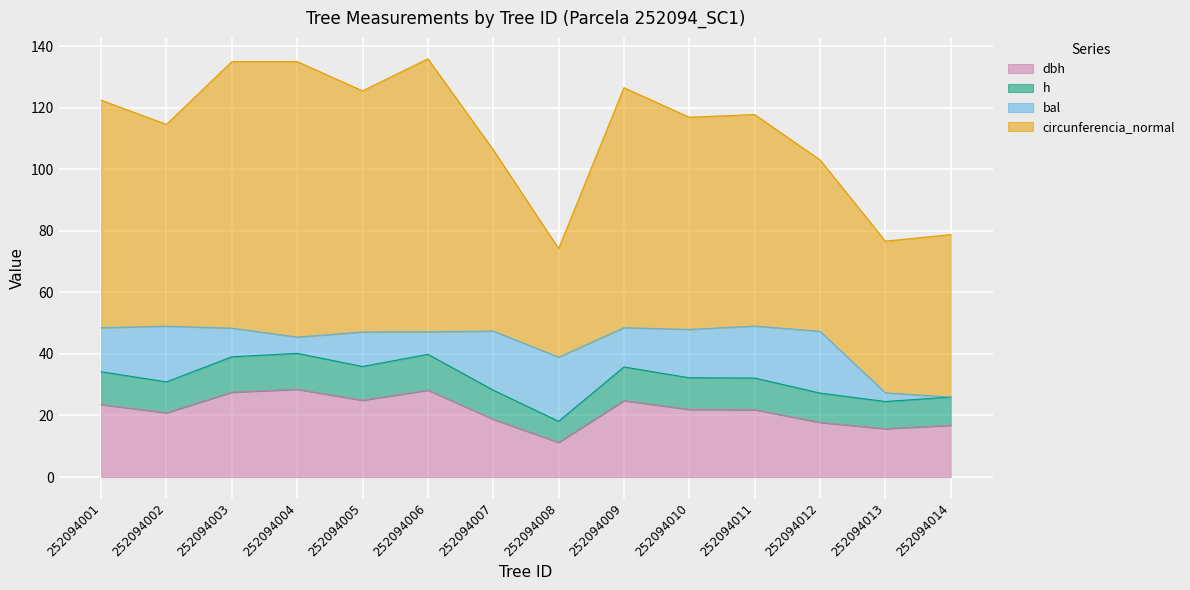

What is the value of the h point at the 11th from the left?

32.2